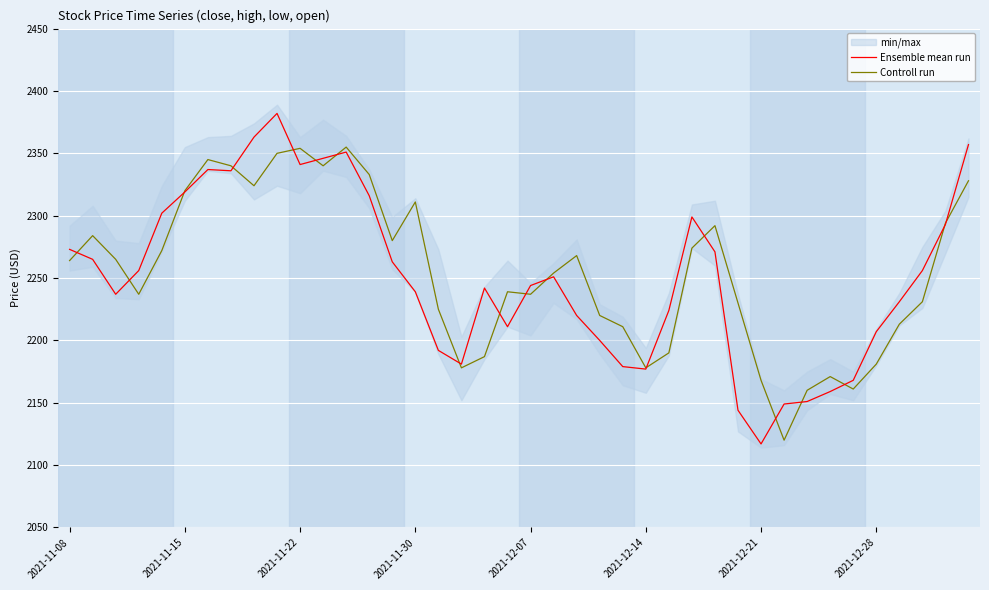

What is the average value of the Ensemble mean run series?

2251